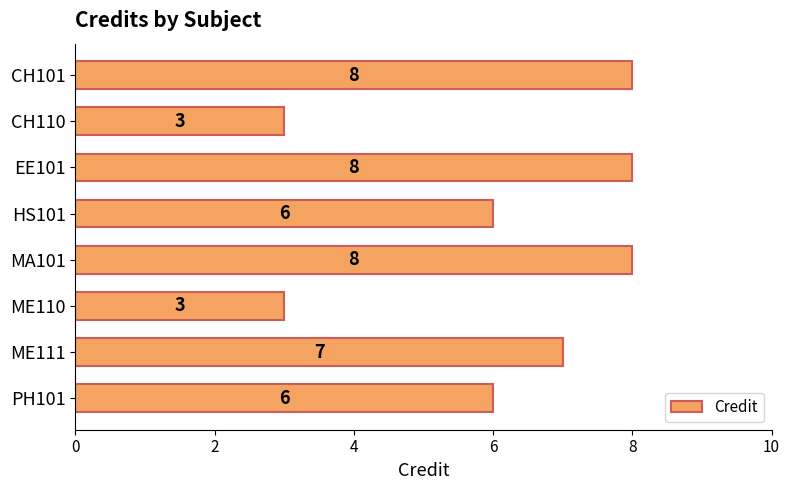

Does the chart contain any negative values?

No